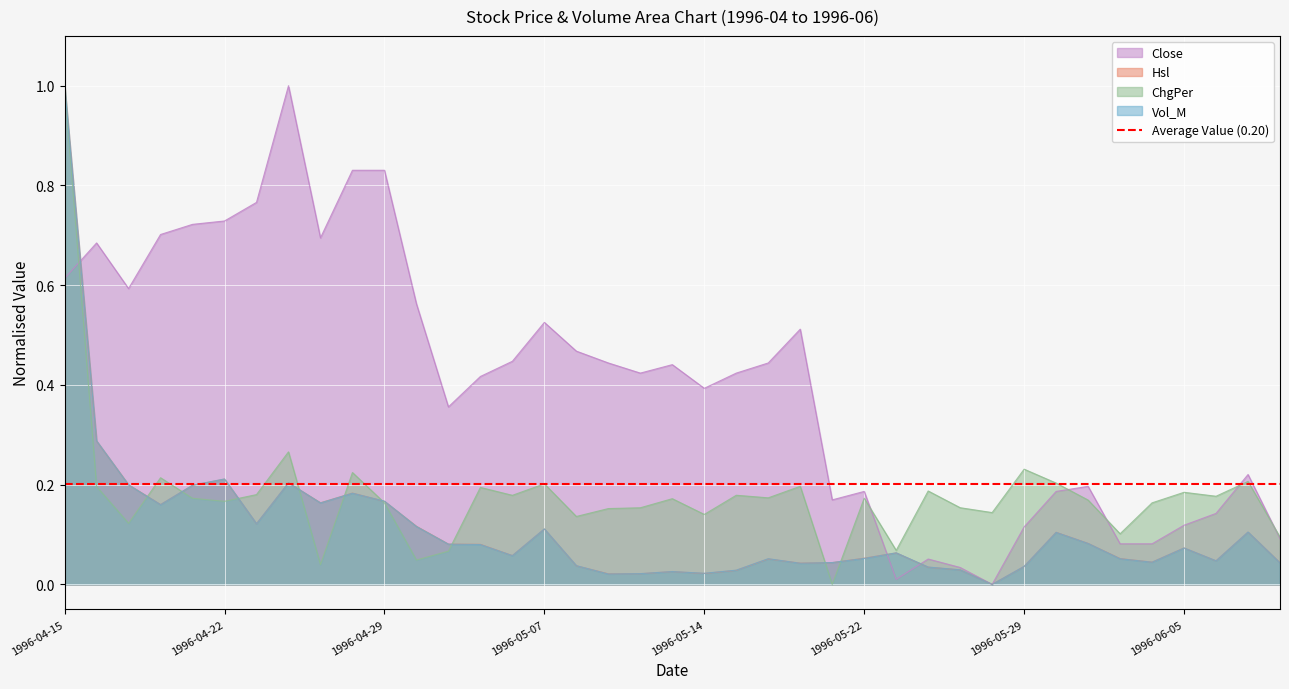

The Hsl series shows 0.0 at 1996-05-31. True or false?

False